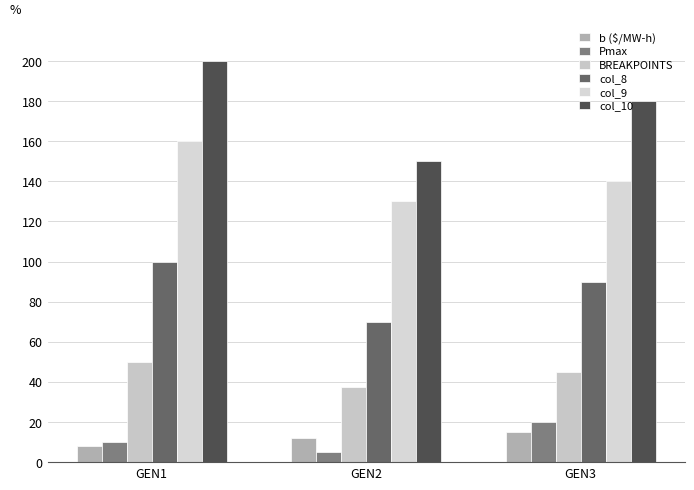

What is the difference between the BREAKPOINTS values at GEN3 and GEN2?

7.5